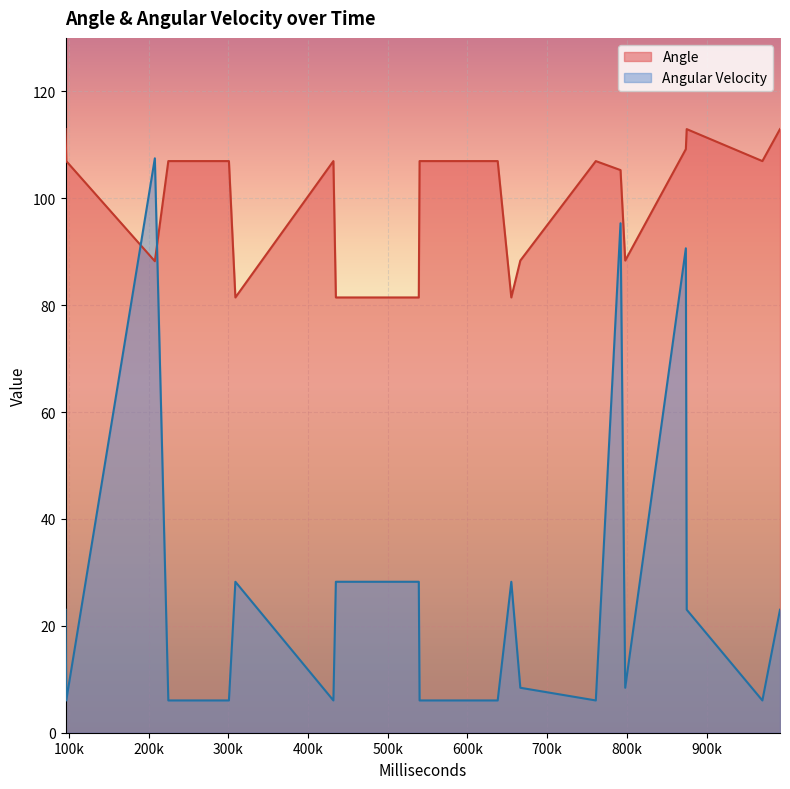

How many lines are shown in the chart?

2